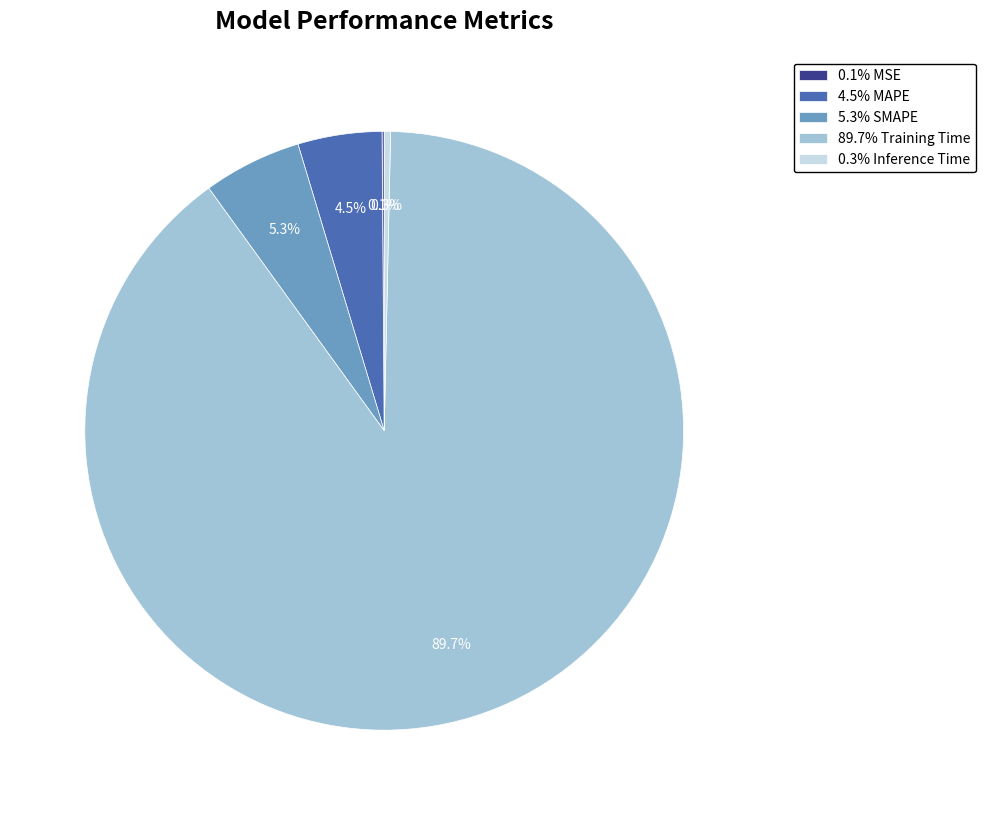

Is the sum of 4.5% MAPE and 89.7% Training Time greater than half?

Yes